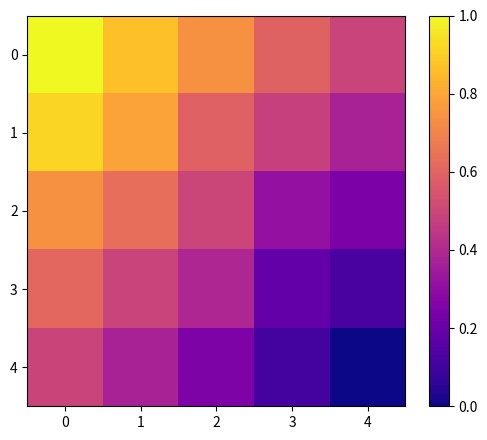

Which series has the widest spread of values?

1